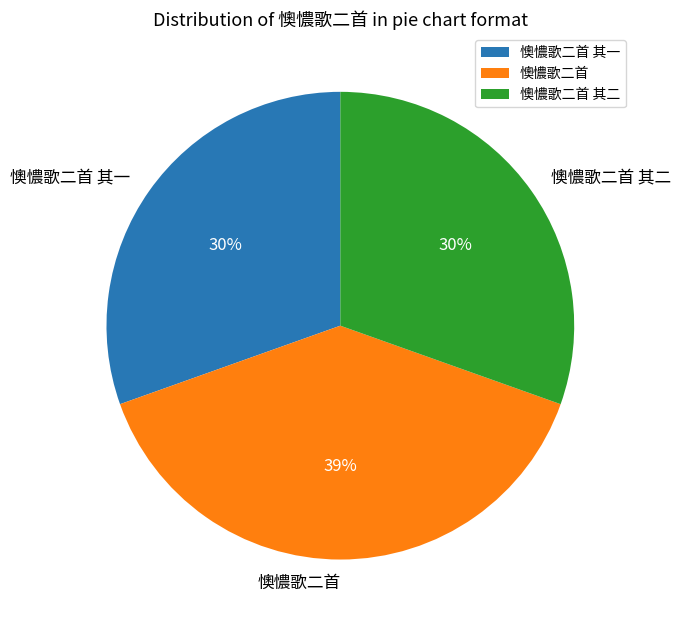

To the nearest percent, what is the average slice percentage?

33%